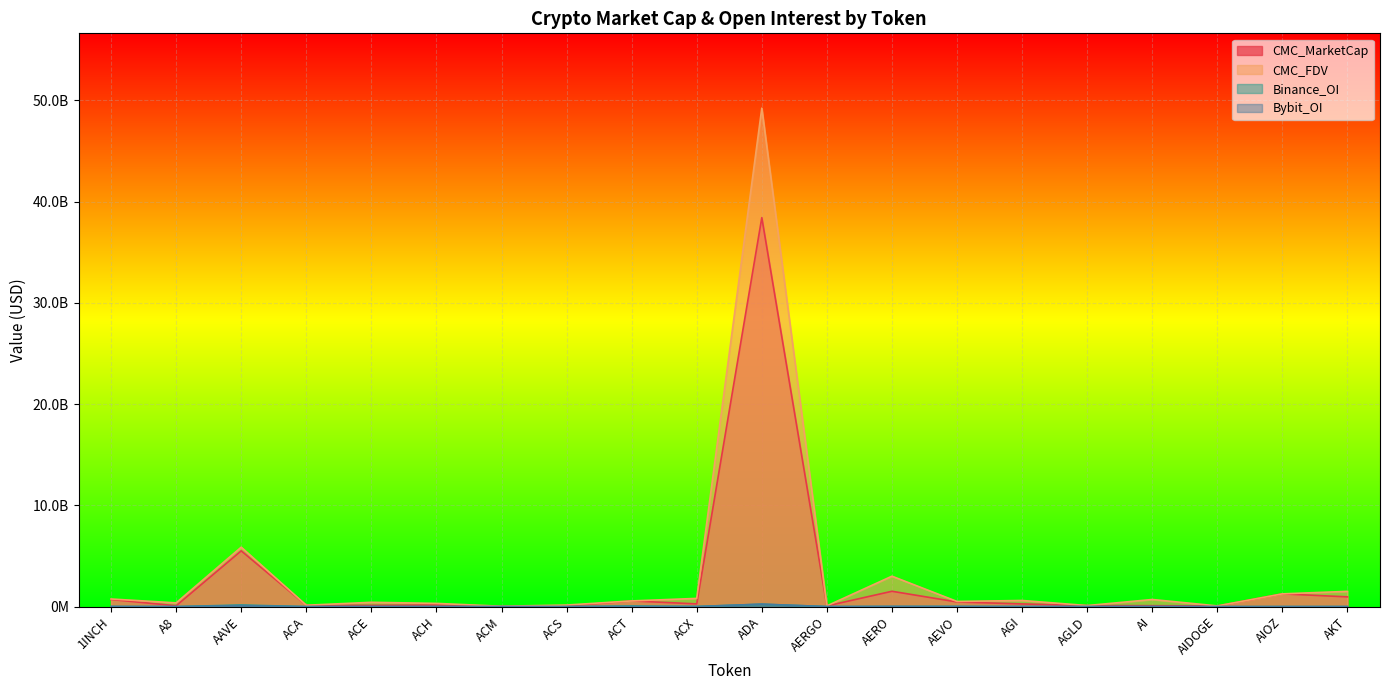

The value of CMC_FDV at AIOZ is 1259988407.7. True or false?

True